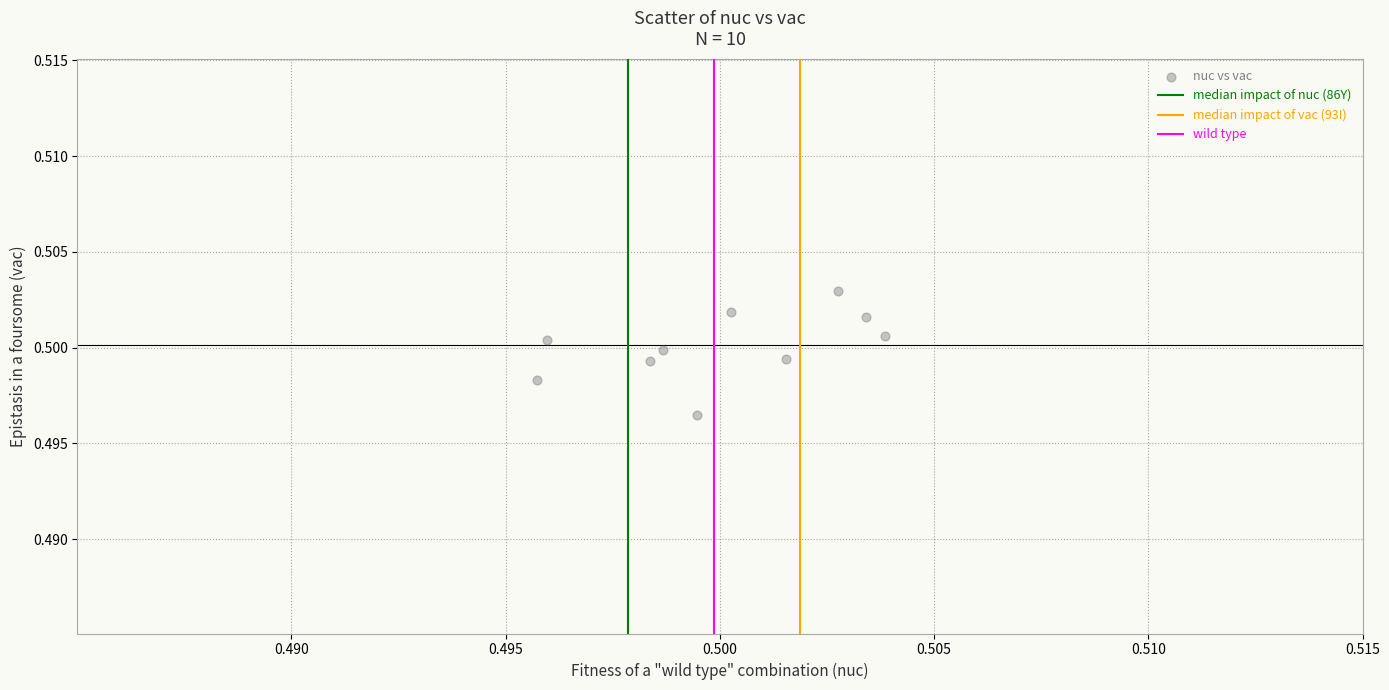

How many points are shown in the scatter plot?

10